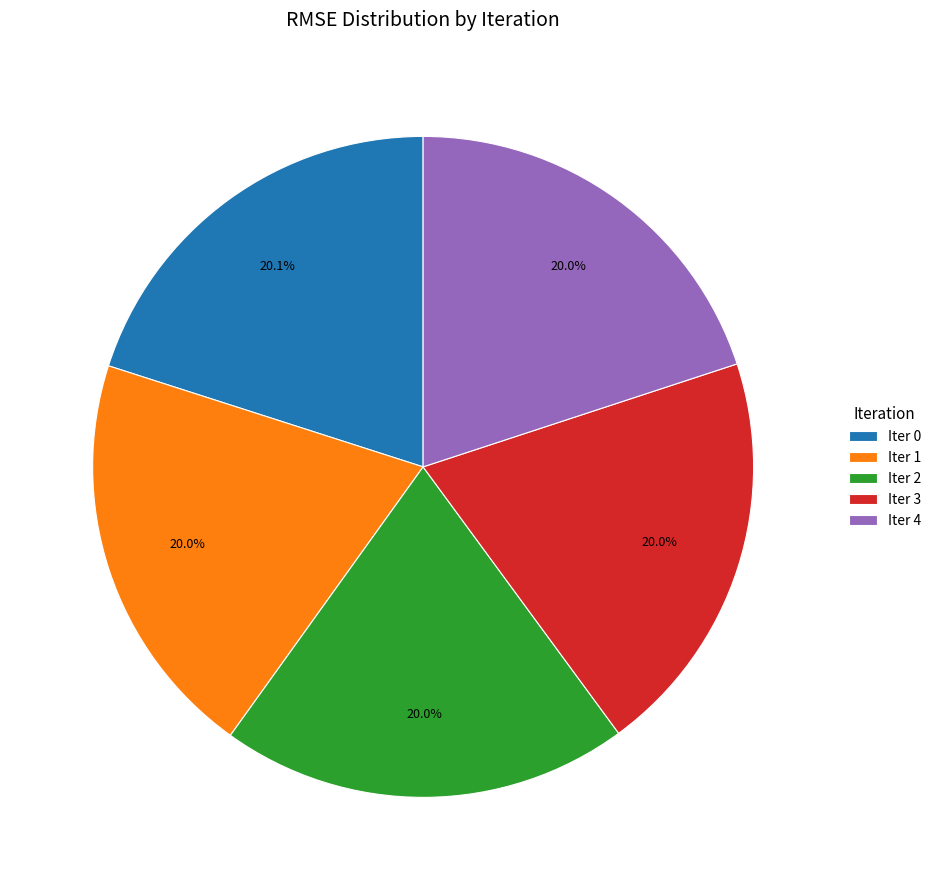

Is there any slice that represents more than half of the pie?

No